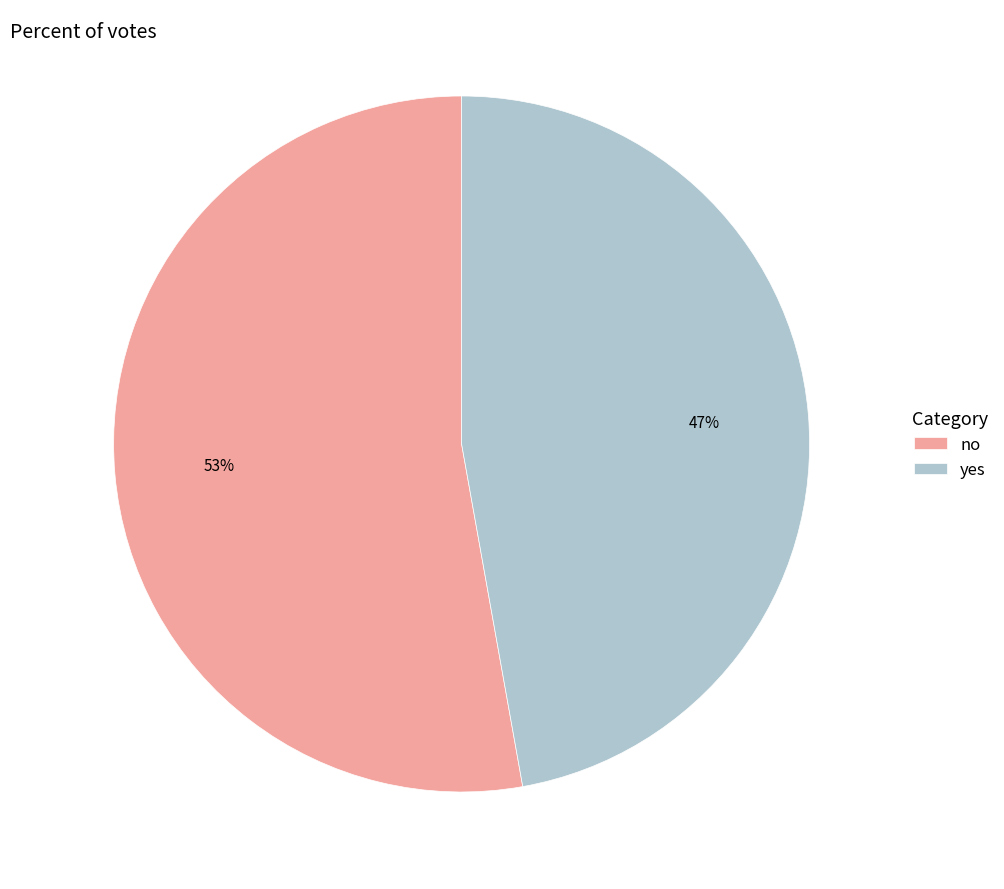

To the nearest percent, what is the difference between the largest and smallest slice percentages?

6%